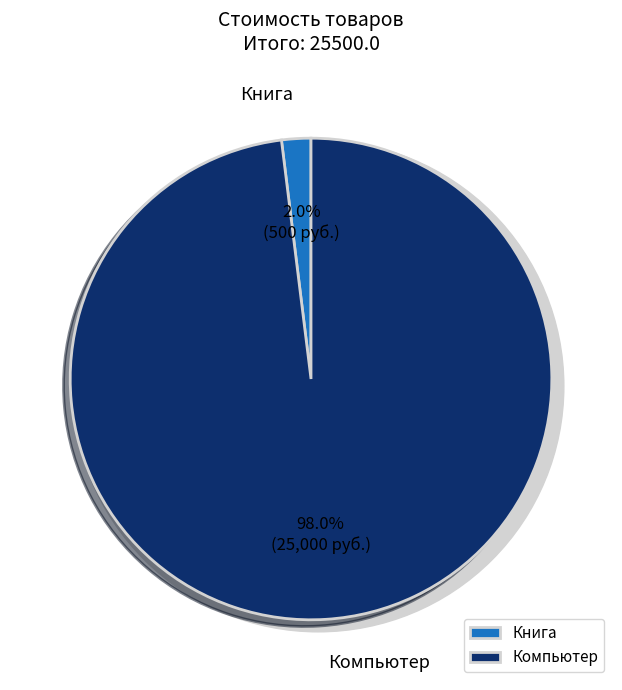

What percentage is the Книга slice, to the nearest percent?

2%